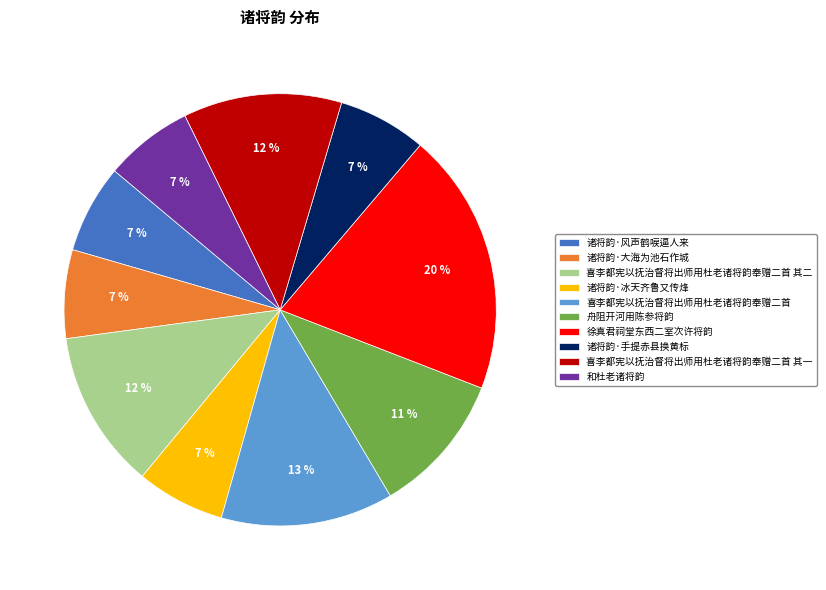

To the nearest percent, what is the combined percentage of 诸将韵·冰天齐鲁又传烽 and 喜李都宪以抚治督将出师用杜老诸将韵奉赠二首 其一?

18%